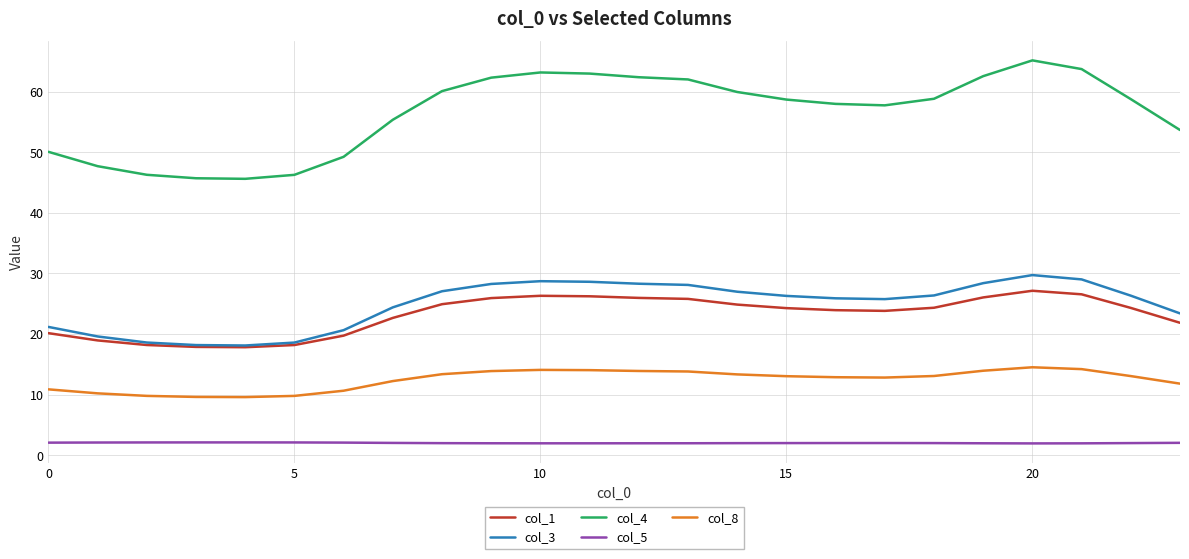

True or false: col_1 and col_8 cross at least once.

False